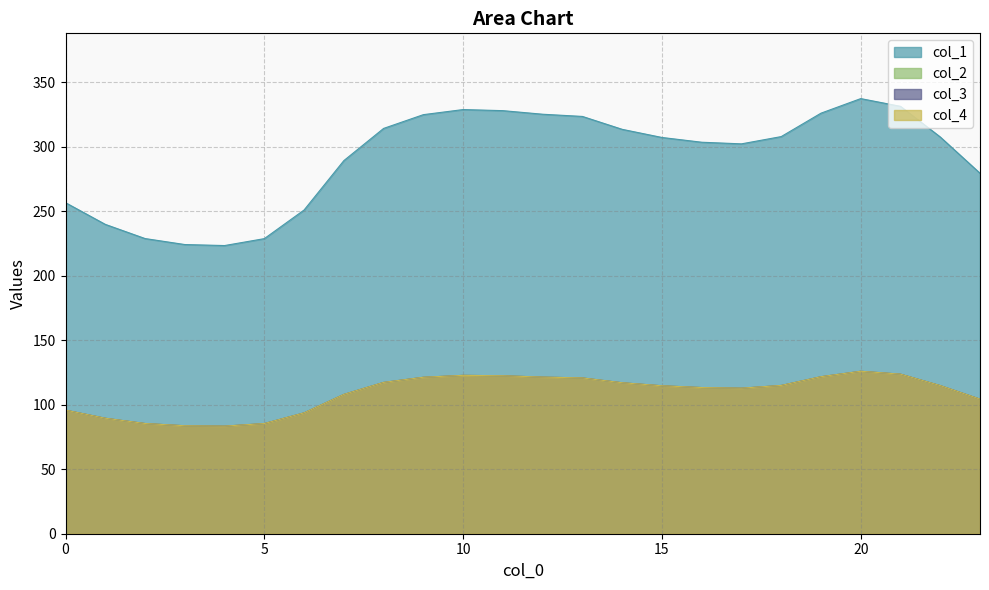

Reading right to left, list all the values displayed in this chart.

col_1: 279.3	307.4	331.2	337.2	325.9	307.7	302.1	303.4	307.1	313.4	323.3	325.1	327.8	328.7	324.7	314.1	289.1	250.9	228.7	223.3	224.1	228.7	239.7	256.5
col_2: 104.3	114.8	123.6	125.9	121.7	114.9	112.8	113.3	114.6	117.0	120.7	121.4	122.4	122.7	121.2	117.3	107.9	93.7	85.4	83.4	83.7	85.4	89.5	95.8
col_3: 104.3	114.8	123.6	125.9	121.7	114.9	112.8	113.3	114.6	117.0	120.7	121.4	122.4	122.7	121.2	117.3	107.9	93.7	85.4	83.4	83.7	85.4	89.5	95.8
col_4: 104.3	114.8	123.6	125.9	121.7	114.9	112.8	113.3	114.6	117.0	120.7	121.4	122.4	122.7	121.2	117.3	107.9	93.7	85.4	83.4	83.7	85.4	89.5	95.8